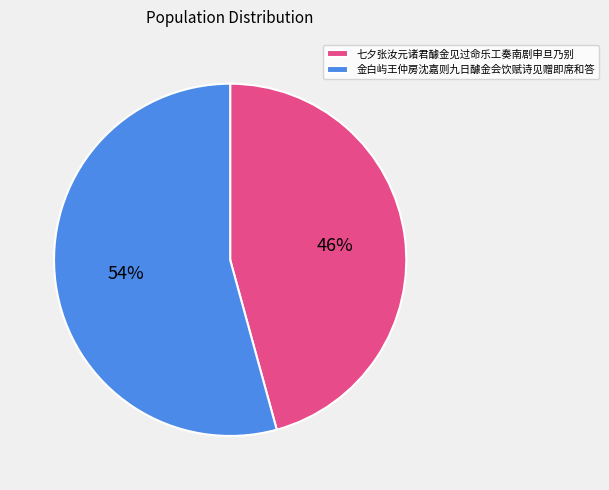

True or false: 金白屿王仲房沈嘉则九日醵金会饮赋诗见赠即席和答 accounts for 54% of the total.

True